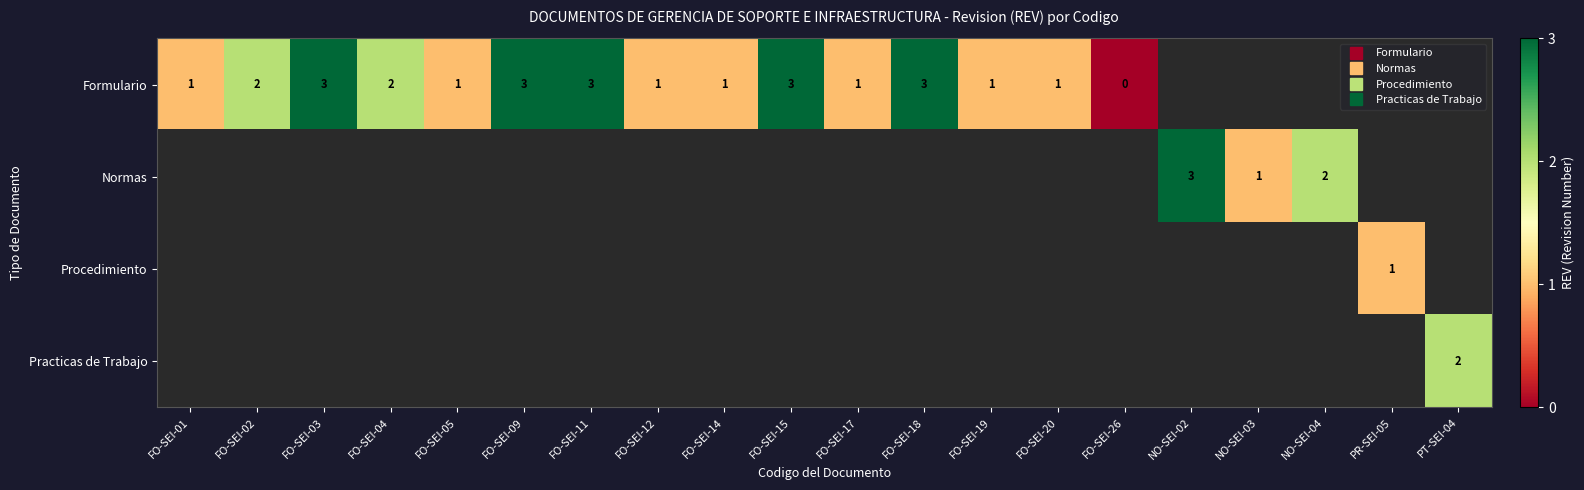

Which label corresponds to the largest value in the chart?

FO-SEI-03